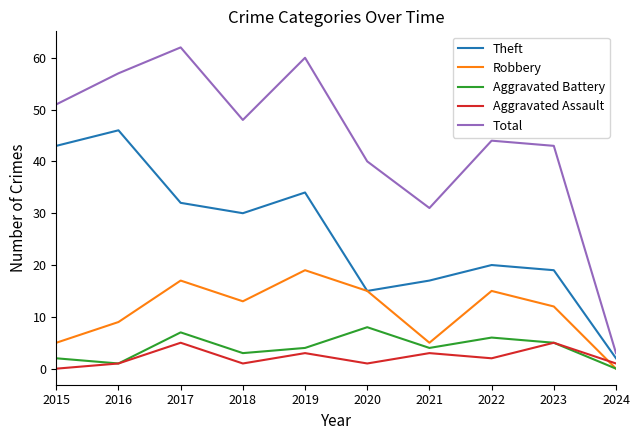

What is the total value across all series at 2021?

60